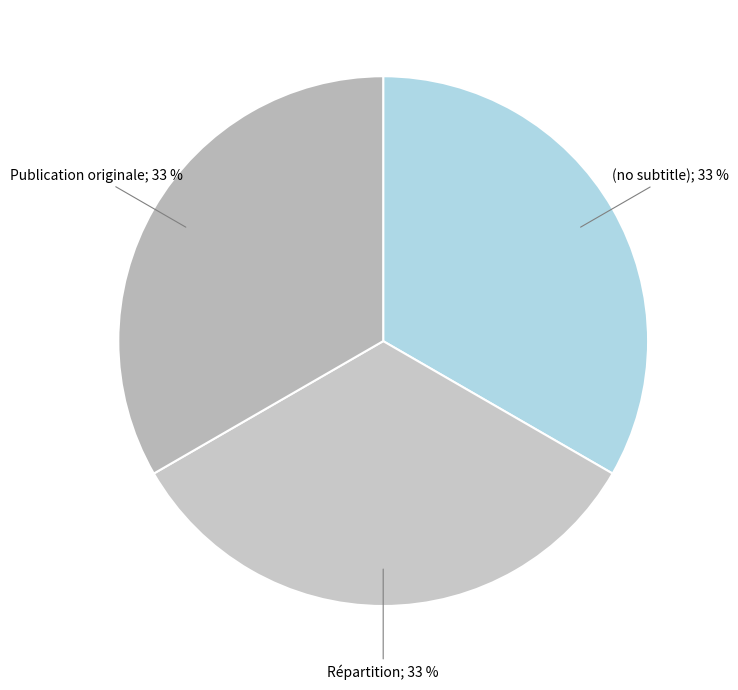

Count the number of slices in the pie.

3